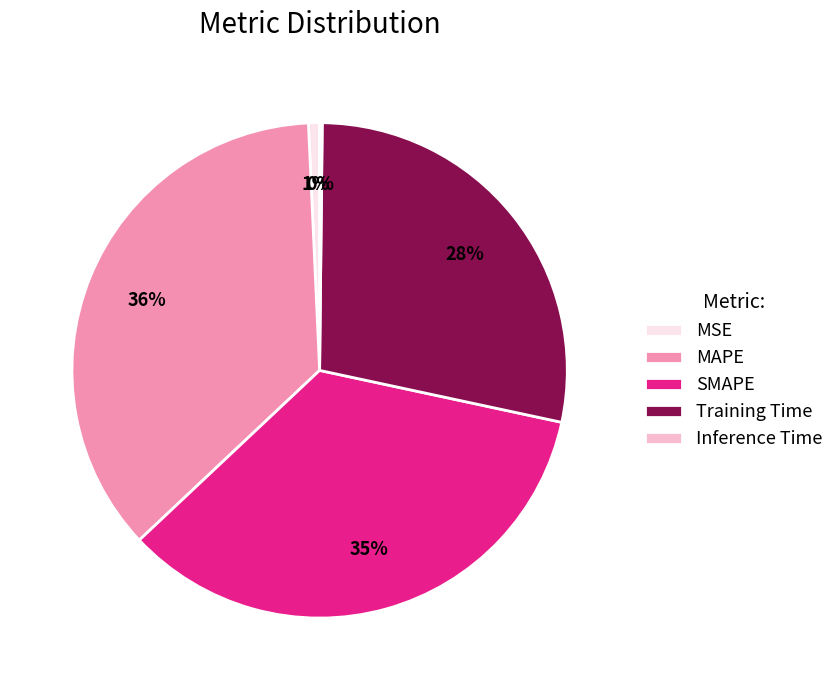

Combined, do MSE and SMAPE account for over 50%?

No